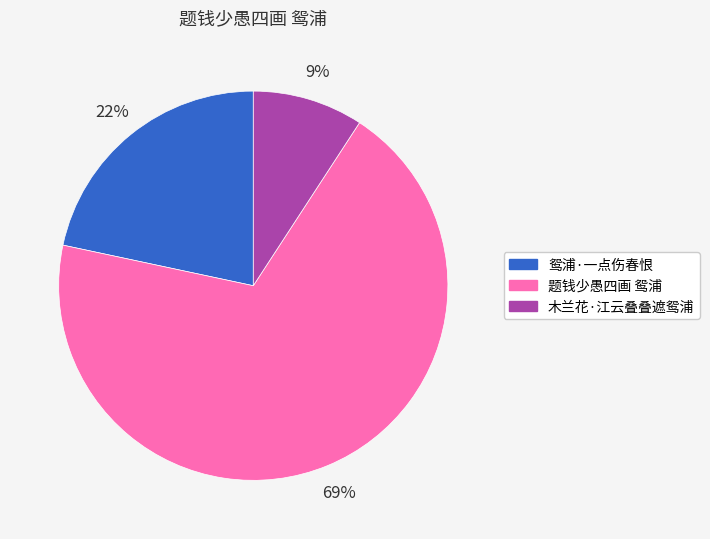

To the nearest percent, what portion does 木兰花·江云叠叠遮鸳浦 represent?

9%